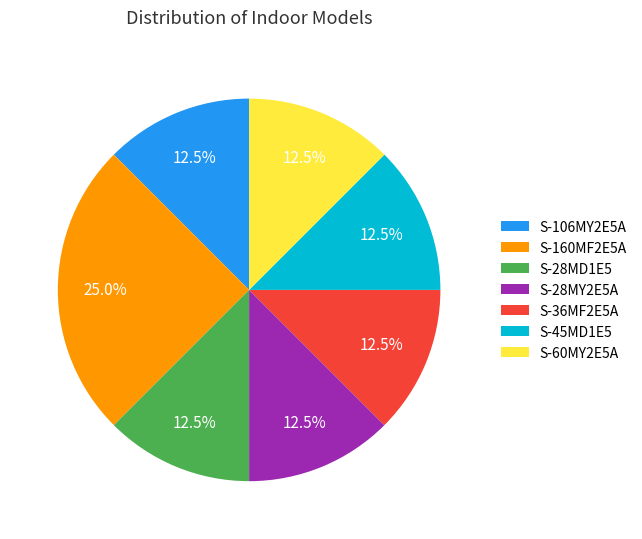

What is the ratio of the value at S-36MF2E5A to the value at S-45MD1E5?

1.0